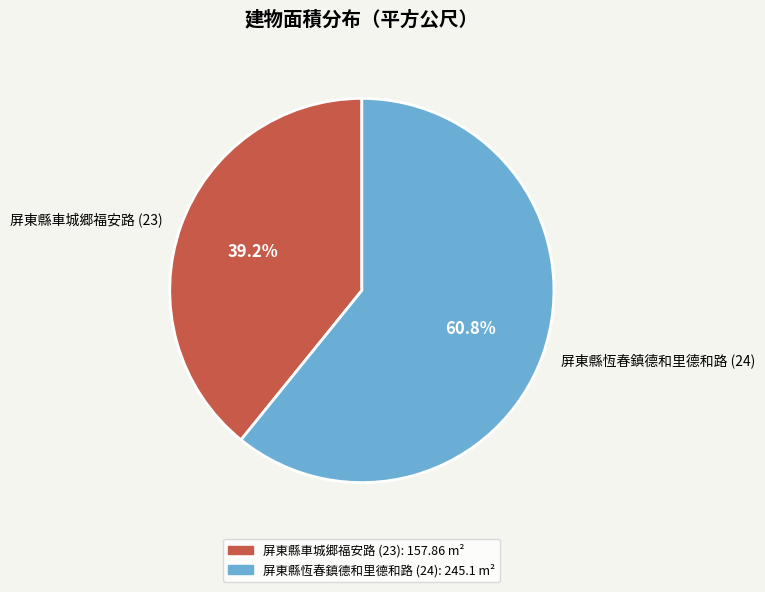

To the nearest percent, what is the difference between the largest and smallest slice percentages?

22%